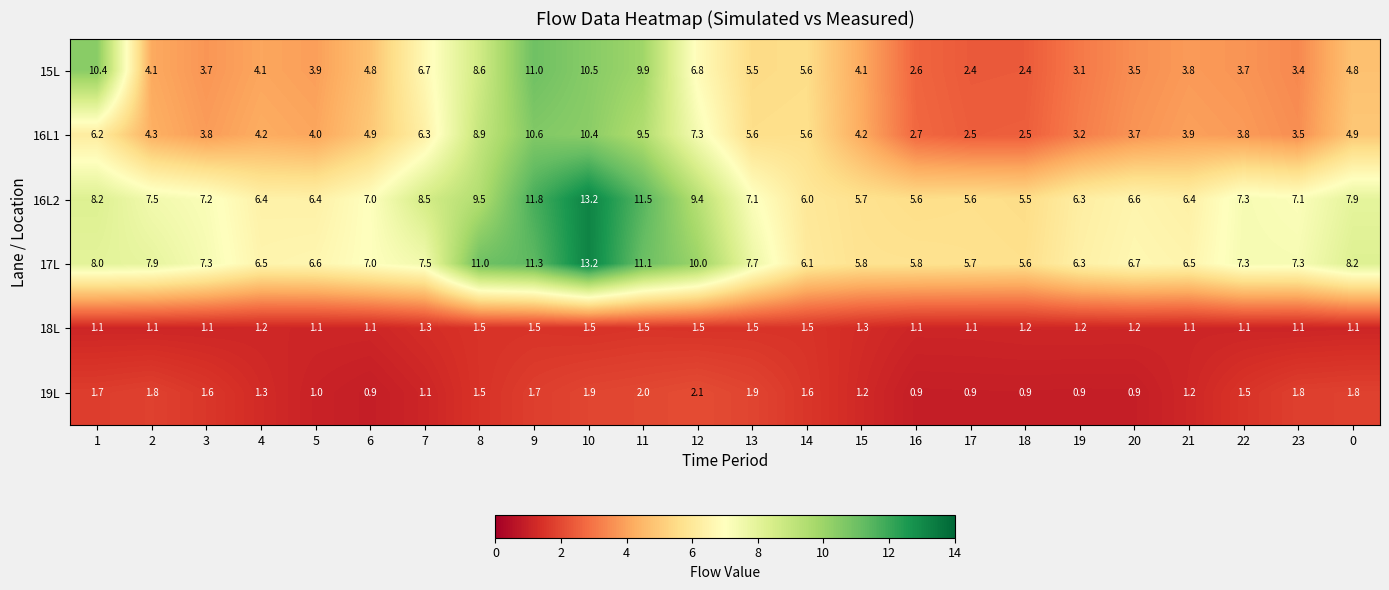

The value of 19L at 21 is 1.6. True or false?

False